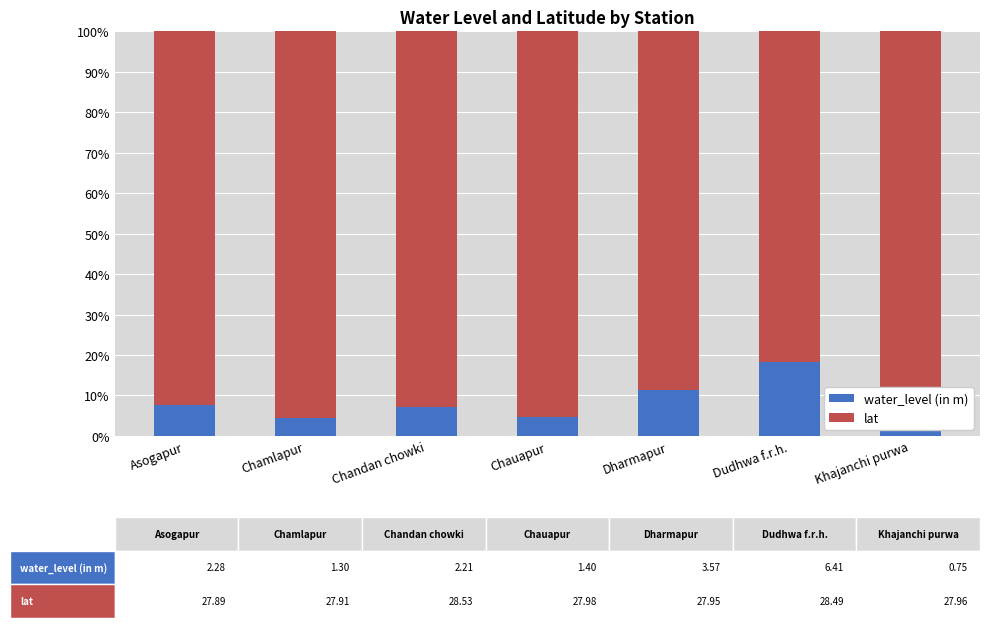

What is the sum of all water_level (in m) values?

0.6